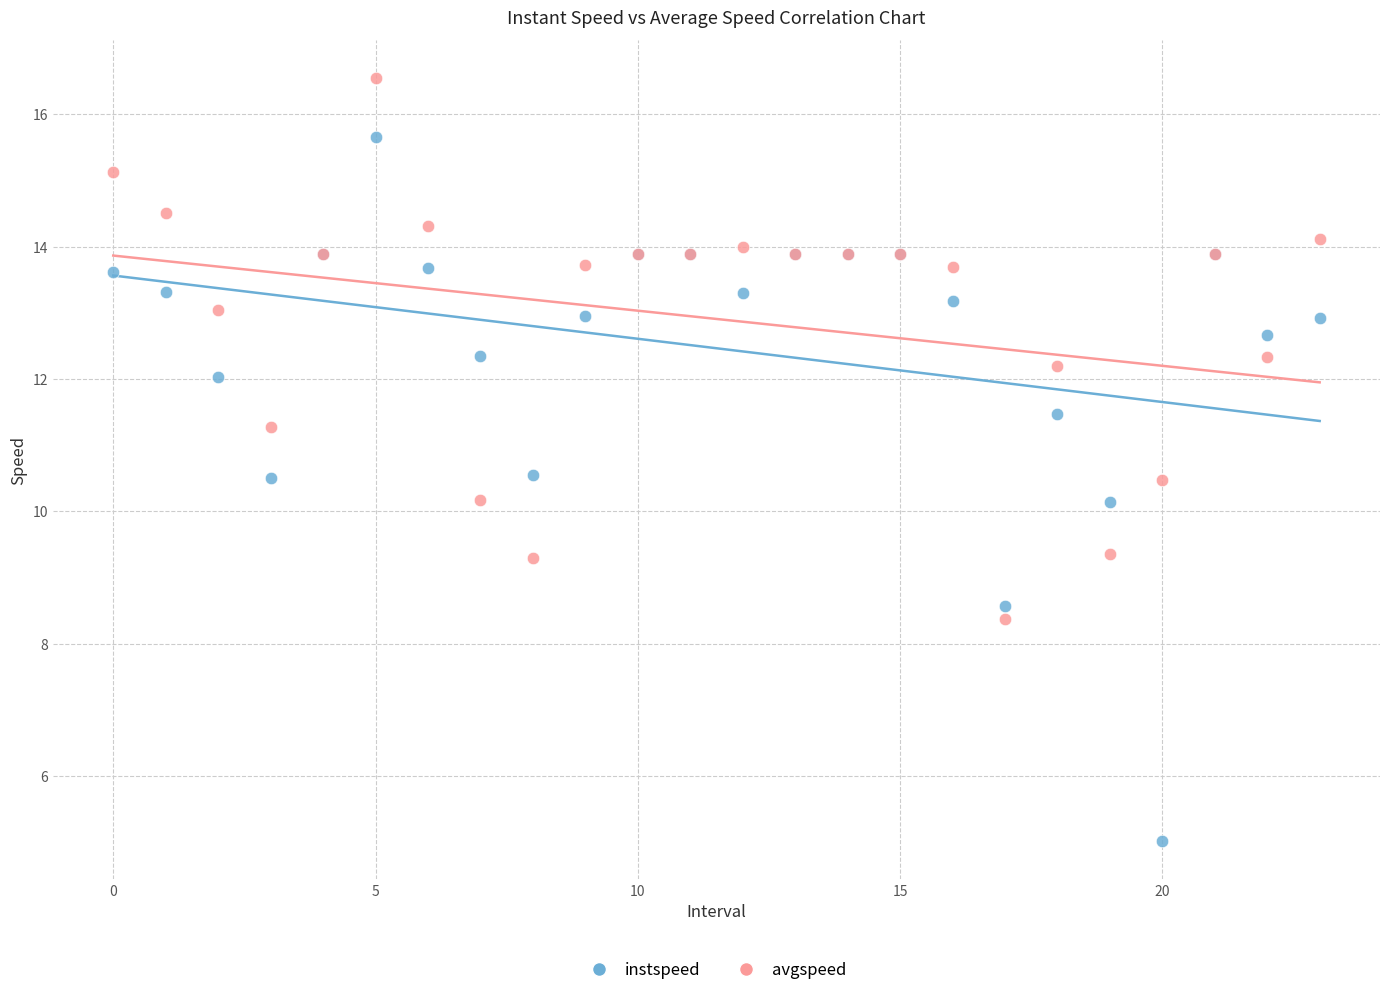

Which series contains the lowest Y value?

instspeed